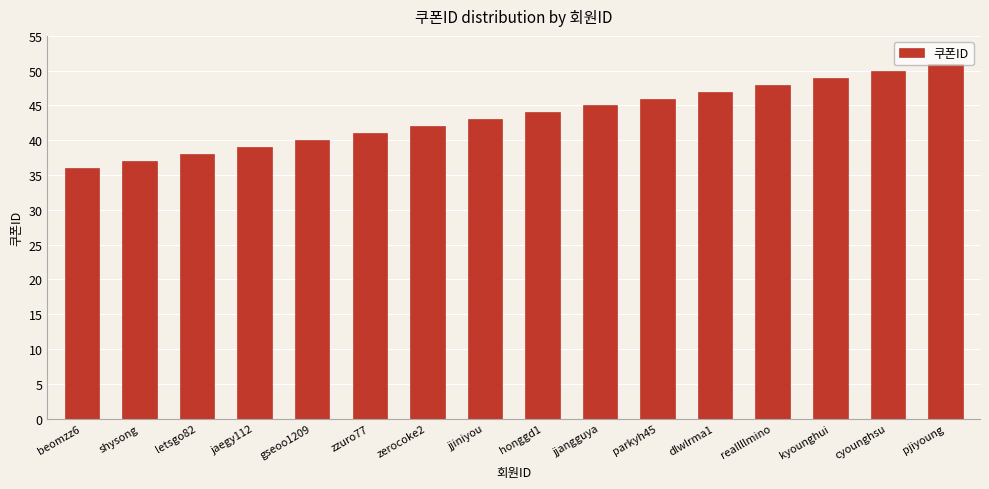

List the labels in order of value, largest first.

pjiyoung, cyounghsu, kyounghui, reallllmino, dlwlrma1, parkyh45, jjangguya, honggd1, jjiniyou, zerocoke2, zzuro77, gseoo1209, jaegy112, letsgo82, shysong, beomzz6